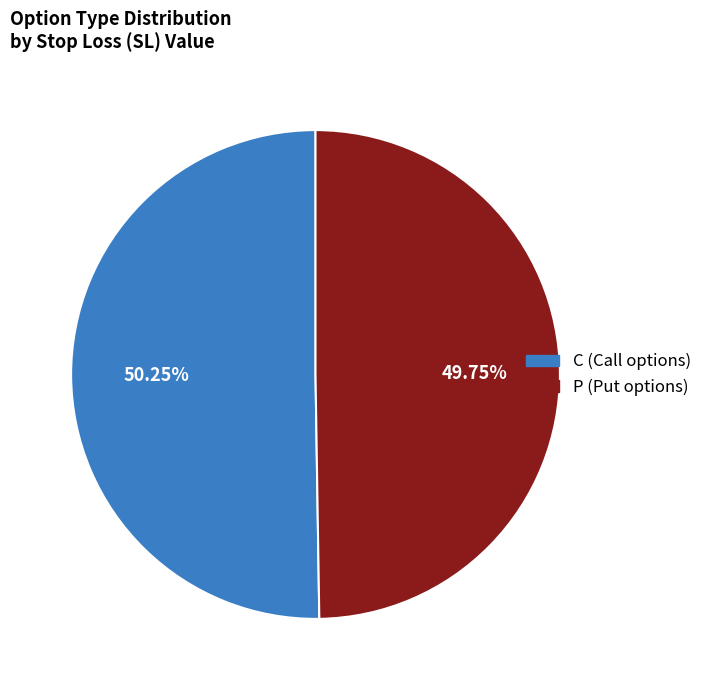

Does any single category account for the majority?

Yes